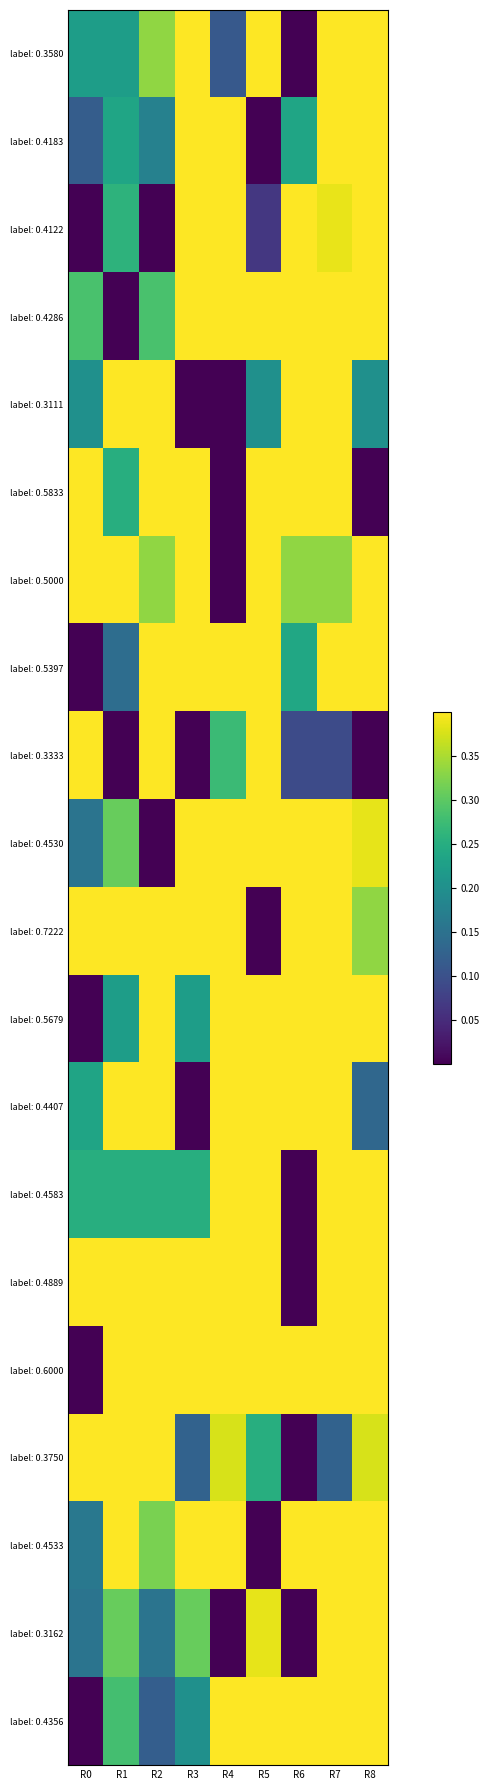

How many data points does each series have?

9